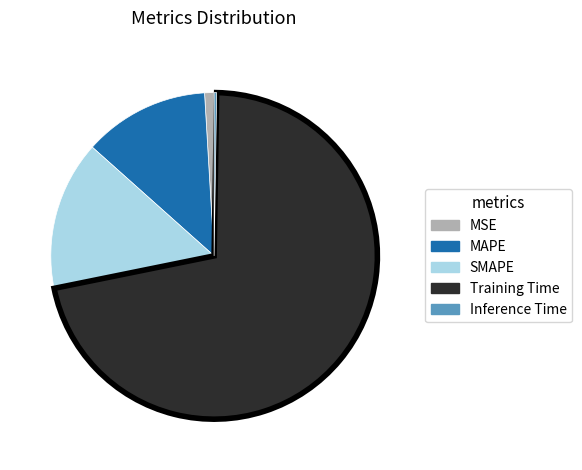

Is the sum of SMAPE and MSE greater than half?

No